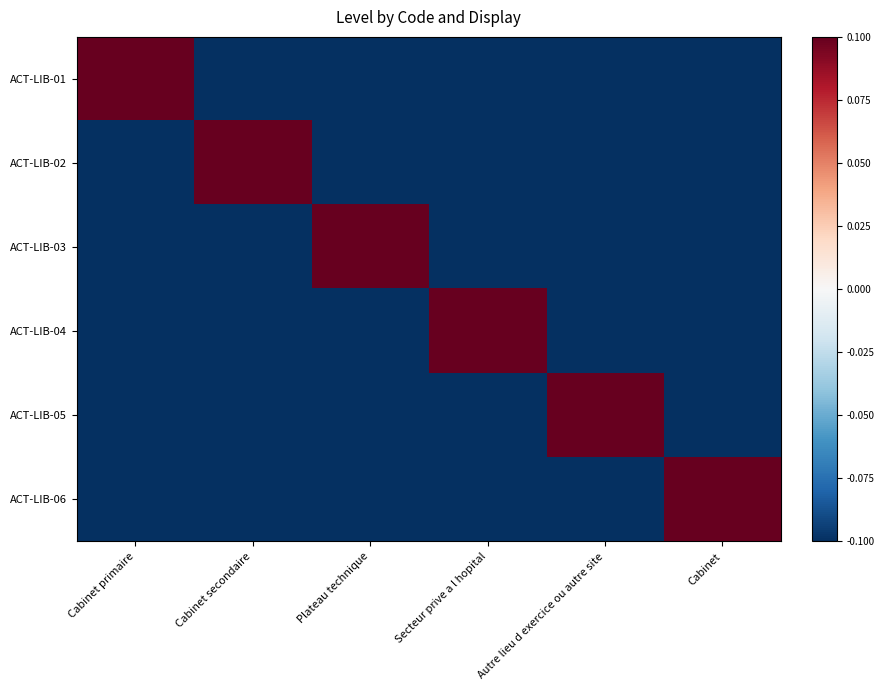

What is the spread (max minus min) of values at Plateau technique?

0.2